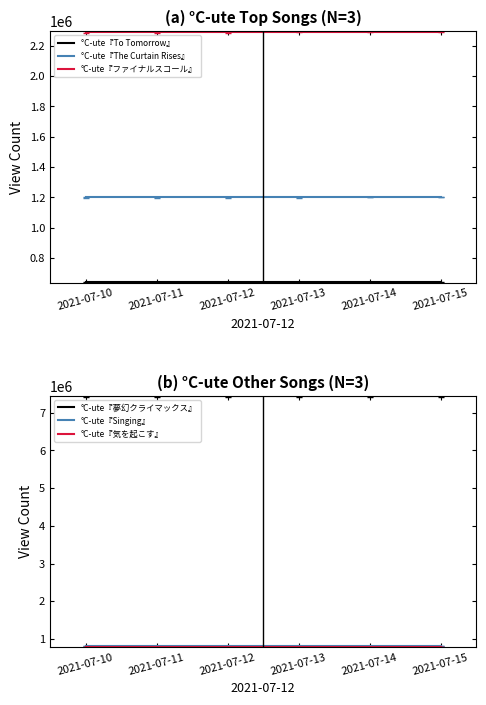

What is the maximum value for °C-ute『夢幻クライマックス』?

7445161